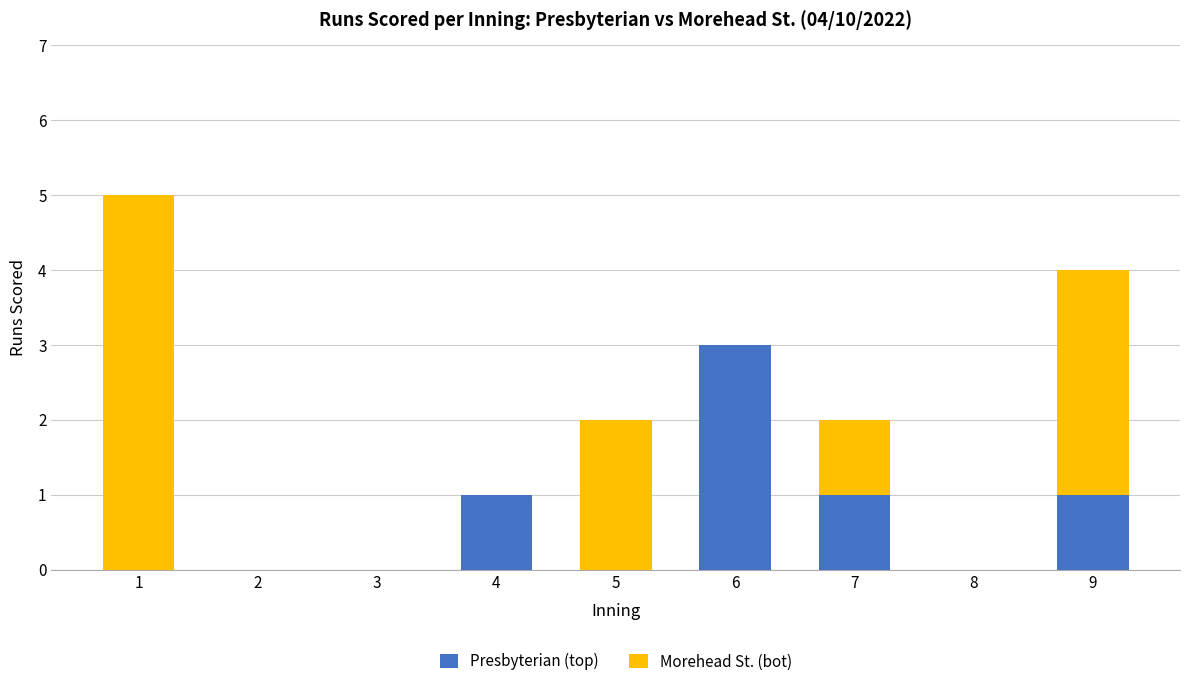

Are the bars grouped side by side (vs. stacked)?

No